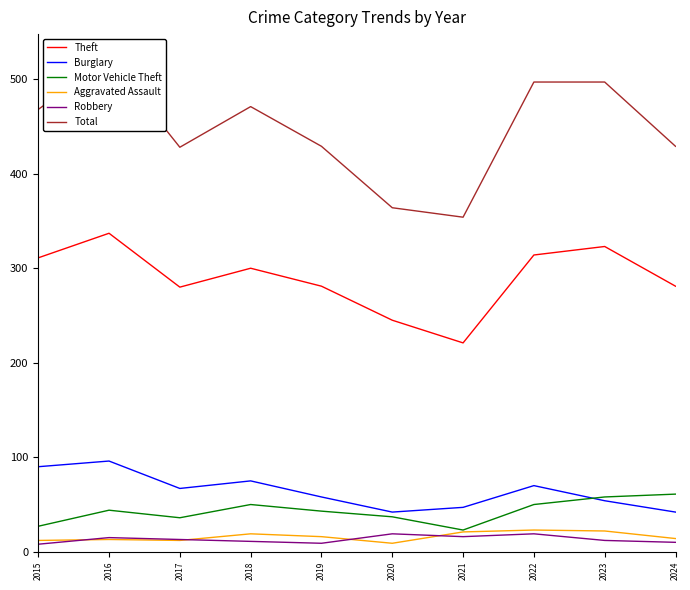

True or false: Aggravated Assault and Motor Vehicle Theft cross at least once.

False